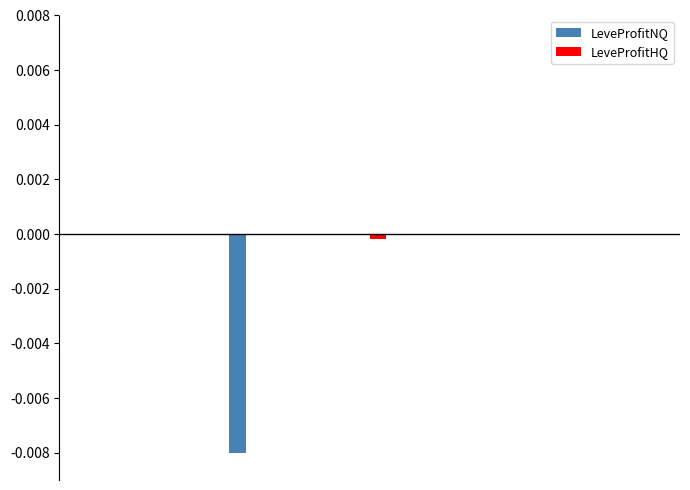

Rank the series by their maximum value, from highest to lowest.

LeveProfitNQ, LeveProfitHQ